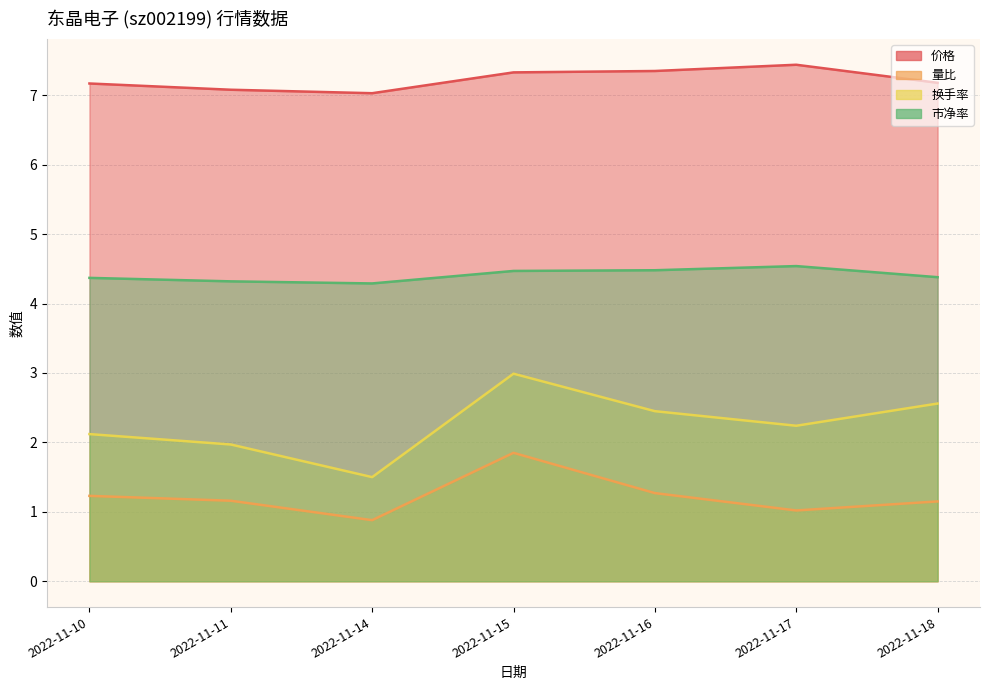

The value of 价格 at 2022-11-10 is 4.3. True or false?

False